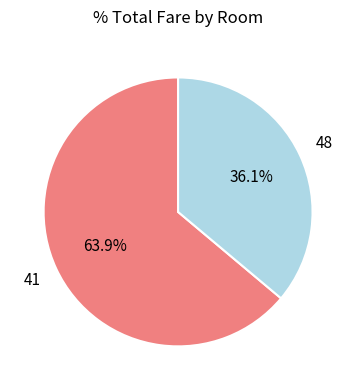

Count the number of slices in the pie.

2